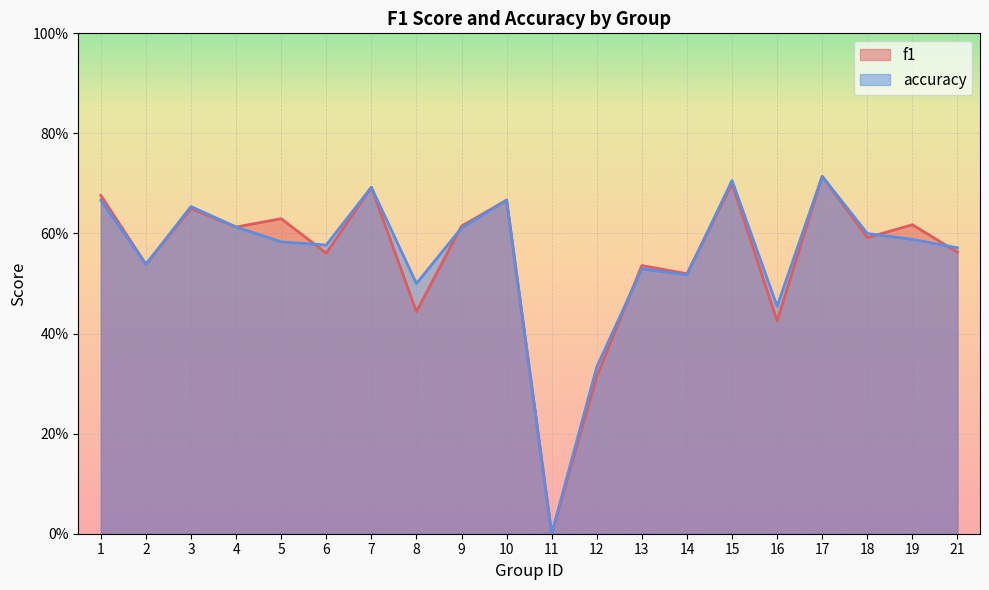

Reading right to left, extract all data points from this chart.

f1: 0.6	0.6	0.6	0.7	0.4	0.7	0.5	0.5	0.3	0.0	0.7	0.6	0.4	0.7	0.6	0.6	0.6	0.6	0.5	0.7
accuracy: 0.6	0.6	0.6	0.7	0.5	0.7	0.5	0.5	0.3	0.0	0.7	0.6	0.5	0.7	0.6	0.6	0.6	0.7	0.5	0.7